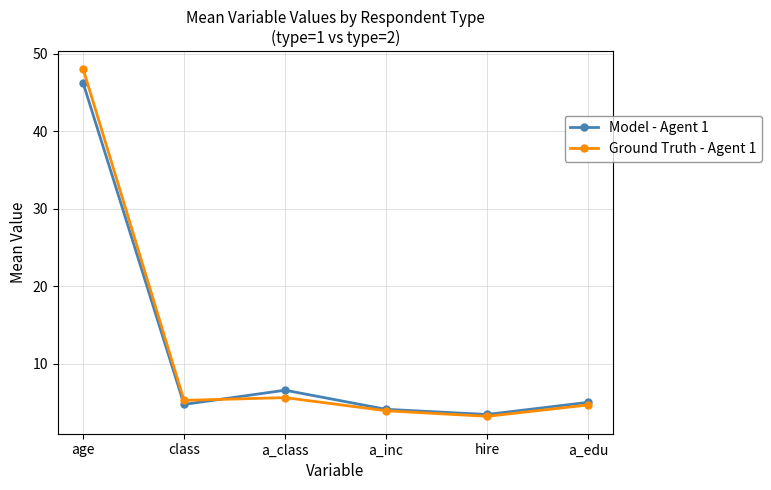

How many interior local valleys does the Model - Agent 1 series have?

2